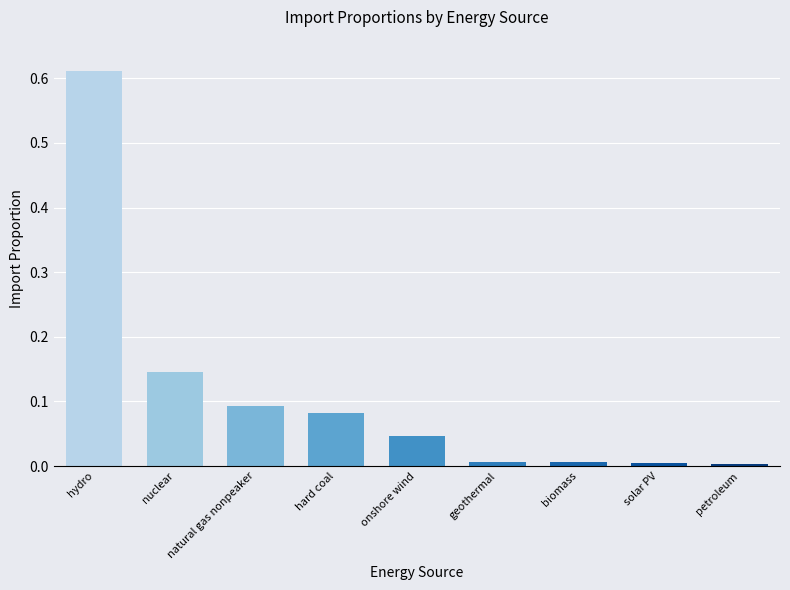

The chart shows a value of 0.0 at petroleum. True or false?

True